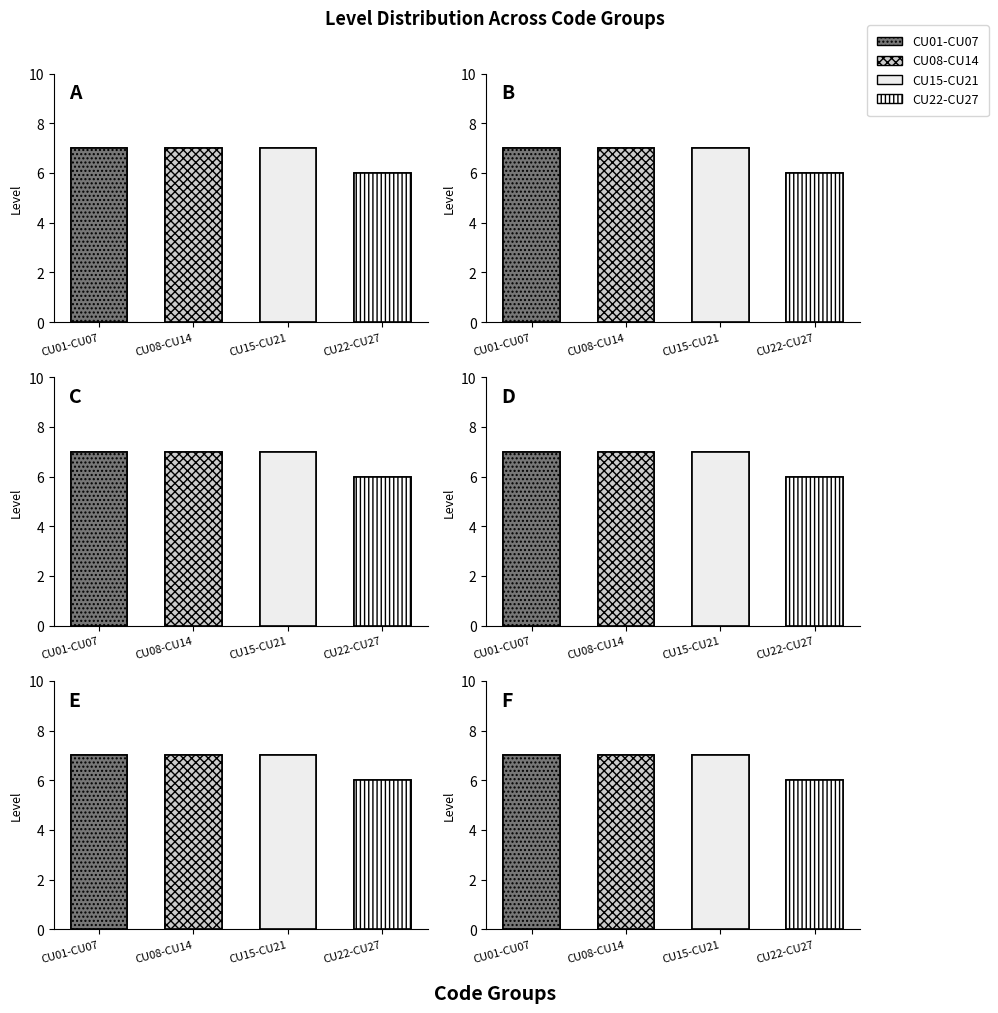

Rank the categories by value from lowest to highest.

CU22-CU27, CU01-CU07, CU08-CU14, CU15-CU21